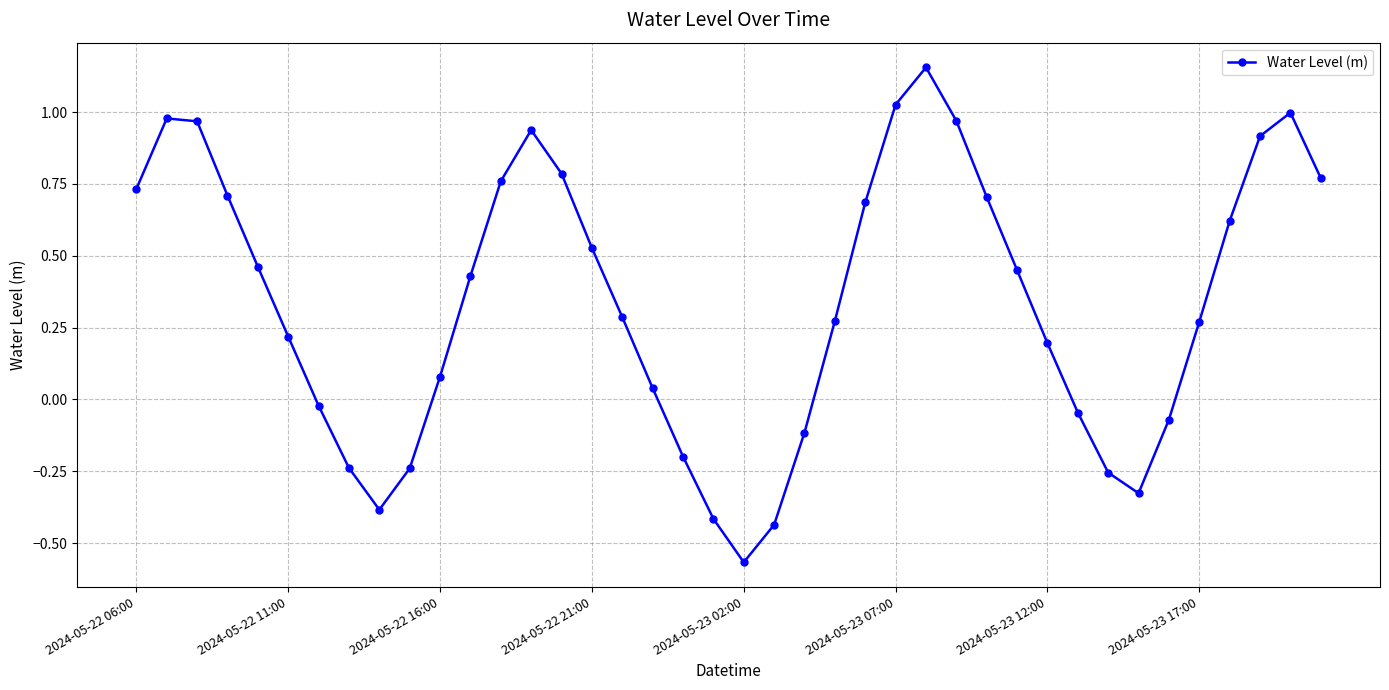

True or false: there are more than 1 points higher than both neighbors.

True